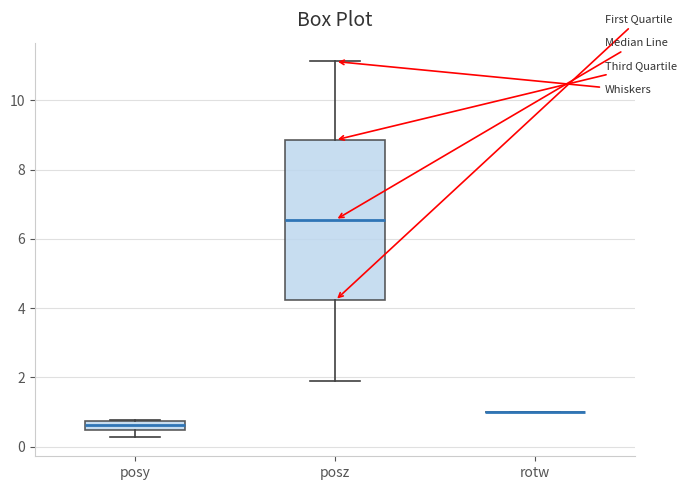

Which box is the tallest, from its lower edge to its upper edge?

posz